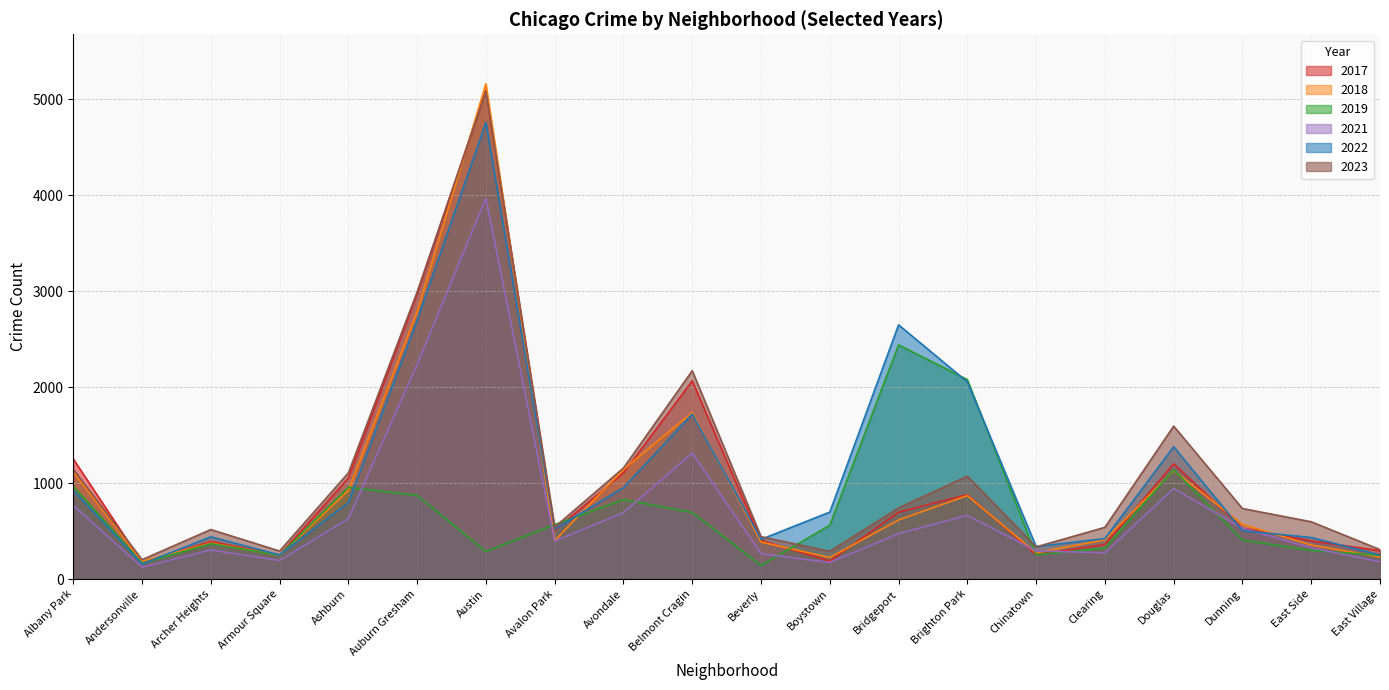

Reading left to right, list all the values displayed in this chart.

2019: Albany Park=968	Andersonville=166	Archer Heights=368	Armour Square=249	Ashburn=957	Auburn Gresham=872	Austin=287	Avalon Park=568	Avondale=828	Belmont Cragin=694	Beverly=142	Boystown=561	Bridgeport=2441	Brighton Park=2079	Chinatown=253	Clearing=322	Douglas=1140	Dunning=406	East Side=298	East Village=248
2022: Albany Park=926	Andersonville=157	Archer Heights=440	Armour Square=251	Ashburn=797	Auburn Gresham=2698	Austin=4761	Avalon Park=522	Avondale=953	Belmont Cragin=1720	Beverly=414	Boystown=698	Bridgeport=2650	Brighton Park=2055	Chinatown=338	Clearing=422	Douglas=1379	Dunning=504	East Side=433	East Village=250
2017: Albany Park=1252	Andersonville=171	Archer Heights=391	Armour Square=250	Ashburn=1053	Auburn Gresham=2973	Austin=5096	Avalon Park=508	Avondale=1107	Belmont Cragin=2066	Beverly=403	Boystown=188	Bridgeport=697	Brighton Park=879	Chinatown=253	Clearing=360	Douglas=1201	Dunning=531	East Side=397	East Village=296
2018: Albany Park=1117	Andersonville=184	Archer Heights=374	Armour Square=248	Ashburn=924	Auburn Gresham=2787	Austin=5163	Avalon Park=401	Avondale=1142	Belmont Cragin=1737	Beverly=386	Boystown=224	Bridgeport=616	Brighton Park=870	Chinatown=273	Clearing=409	Douglas=1131	Dunning=571	East Side=354	East Village=230
2021: Albany Park=767	Andersonville=123	Archer Heights=303	Armour Square=193	Ashburn=630	Auburn Gresham=2237	Austin=3970	Avalon Park=395	Avondale=692	Belmont Cragin=1313	Beverly=264	Boystown=173	Bridgeport=474	Brighton Park=664	Chinatown=293	Clearing=274	Douglas=943	Dunning=530	East Side=326	East Village=180
2023: Albany Park=1144	Andersonville=202	Archer Heights=516	Armour Square=292	Ashburn=1107	Auburn Gresham=2993	Austin=5083	Avalon Park=542	Avondale=1158	Belmont Cragin=2172	Beverly=442	Boystown=289	Bridgeport=741	Brighton Park=1072	Chinatown=335	Clearing=539	Douglas=1594	Dunning=735	East Side=597	East Village=307